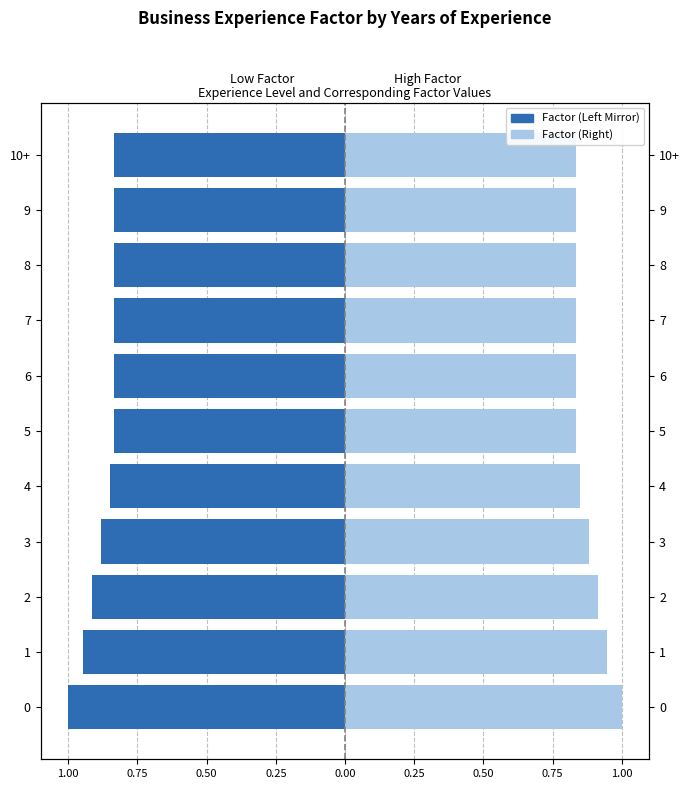

Count the number of data series in this chart.

2